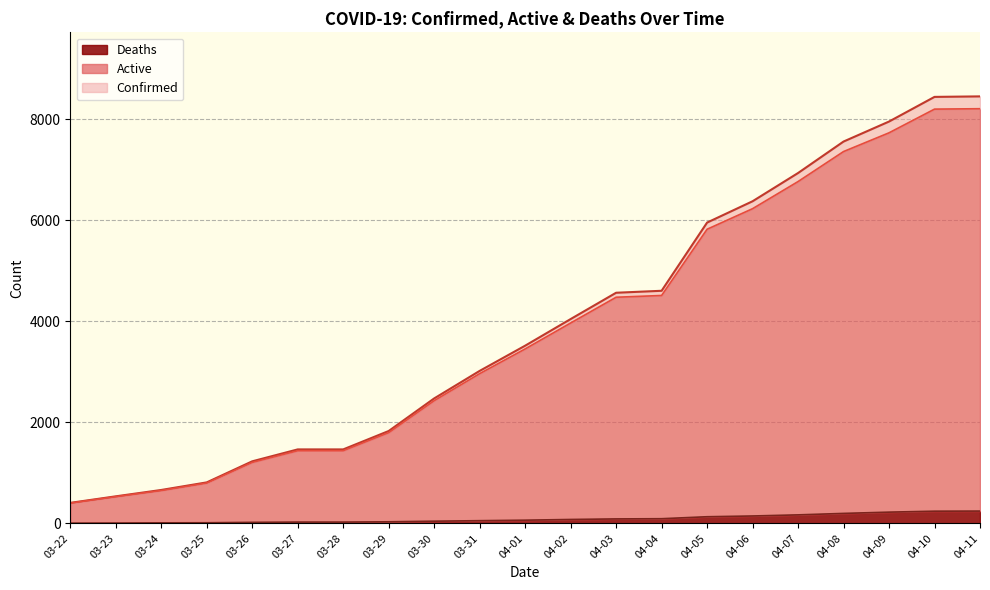

Between 03-23 and 04-08, which series saw the biggest shift?

Confirmed